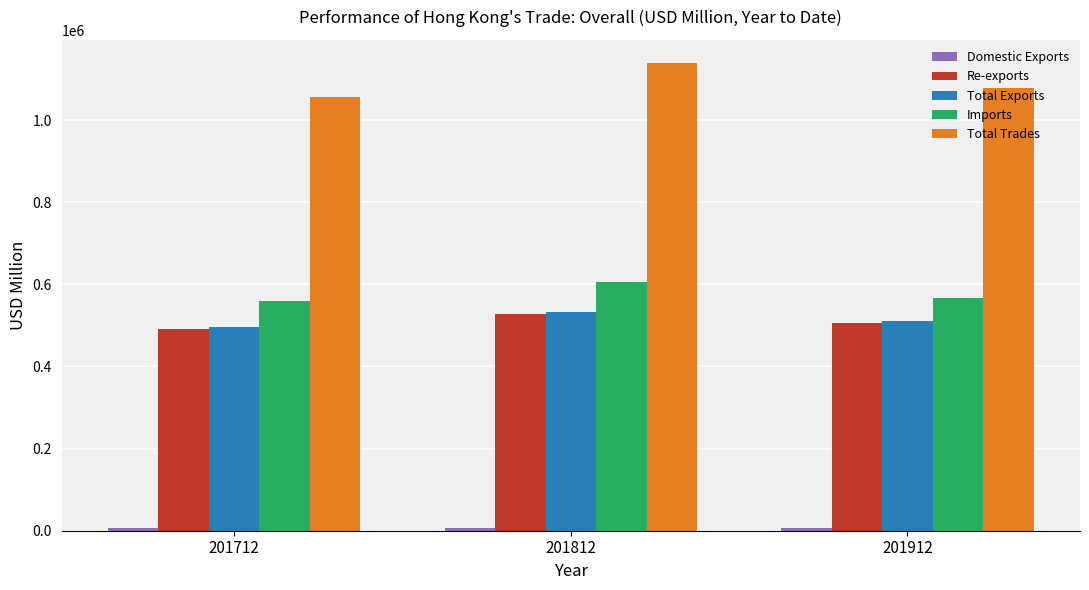

At how many categories does at least one series exceed 952923?

3